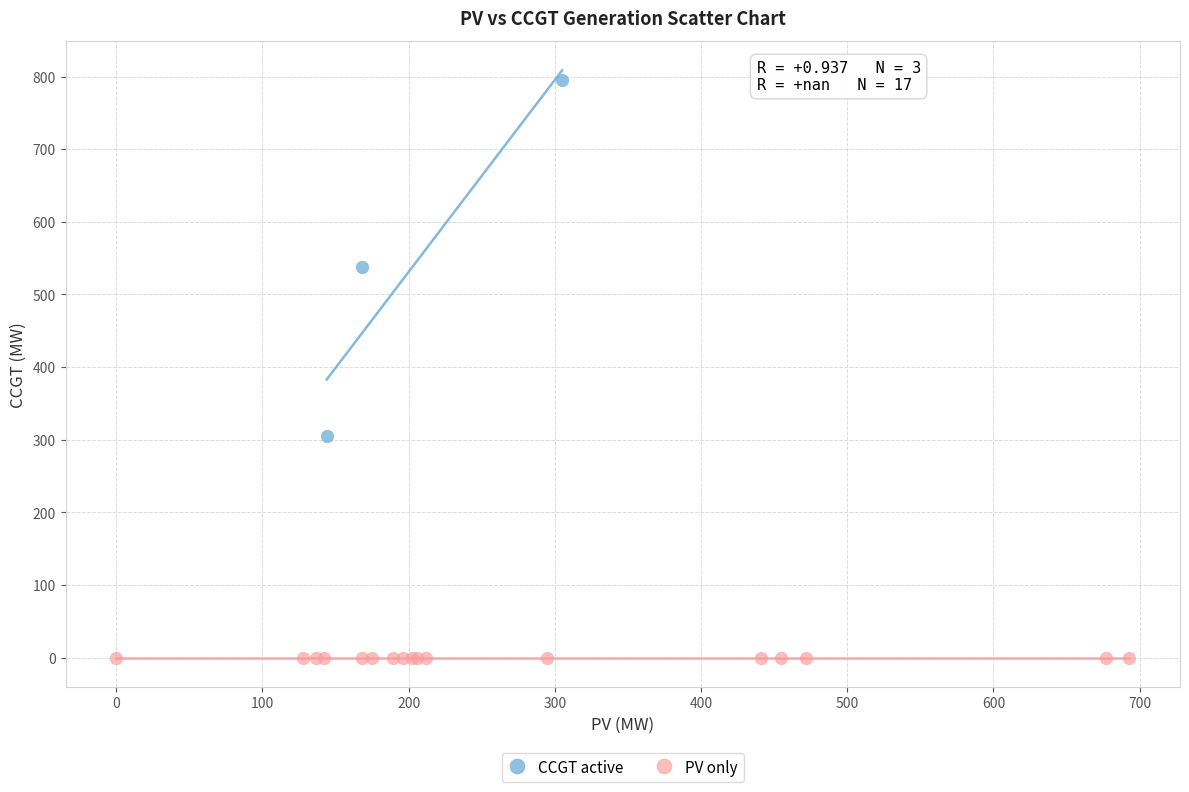

Which series contains the lowest Y value?

PV only